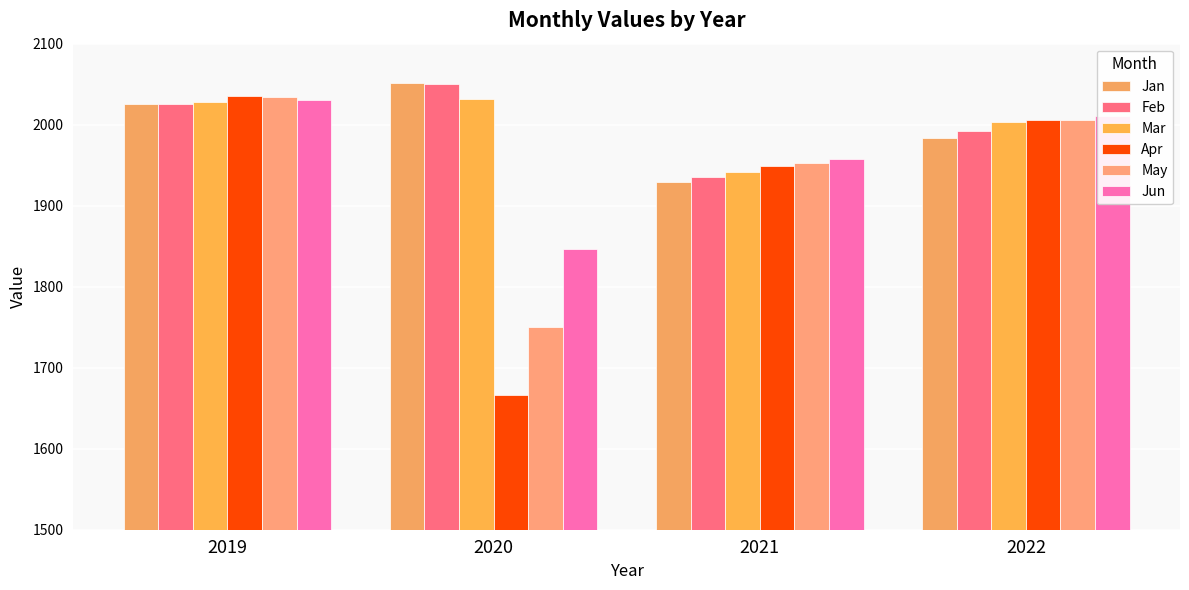

Reading left to right, transcribe all the data shown in this chart.

Jan: 2019=2025.9	2020=2051.6	2021=1929.6	2022=1984.0
Feb: 2019=2026.1	2020=2049.7	2021=1934.8	2022=1992.7
Mar: 2019=2028.6	2020=2031.6	2021=1941.4	2022=2003.1
Apr: 2019=2035.2	2020=1666.8	2021=1949.1	2022=2006.3
May: 2019=2034.0	2020=1750.1	2021=1952.4	2022=2005.8
Jun: 2019=2030.8	2020=1846.3	2021=1958.0	2022=2010.6